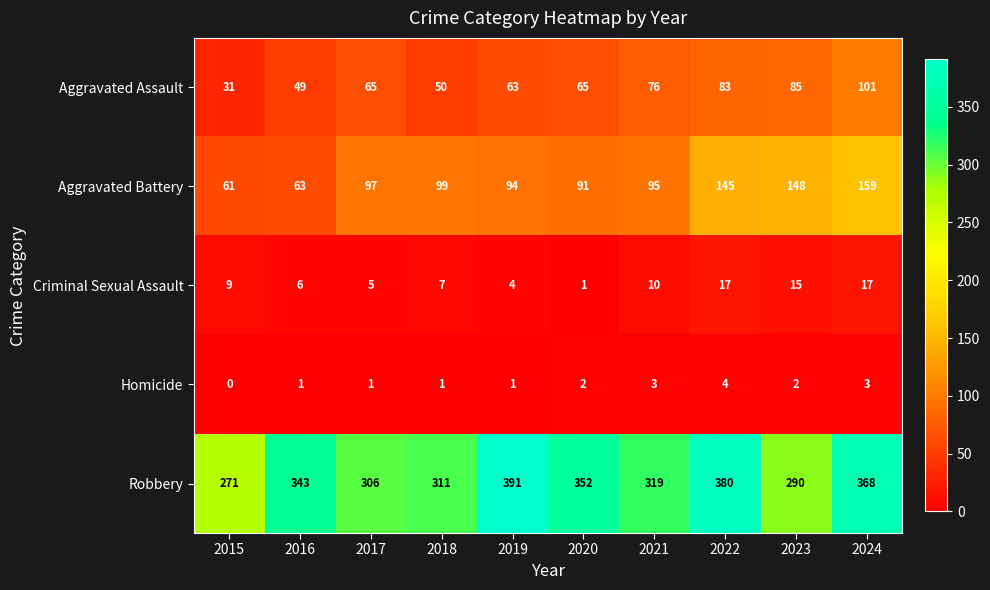

Which label corresponds to the largest value in the chart?

2019